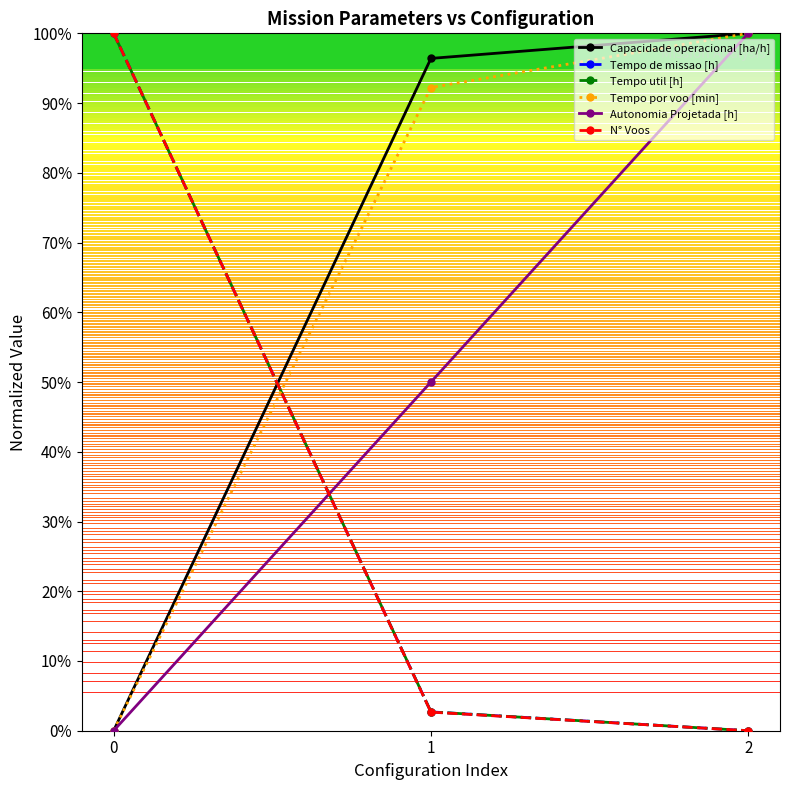

Is this an area chart (filled region under the line)?

No